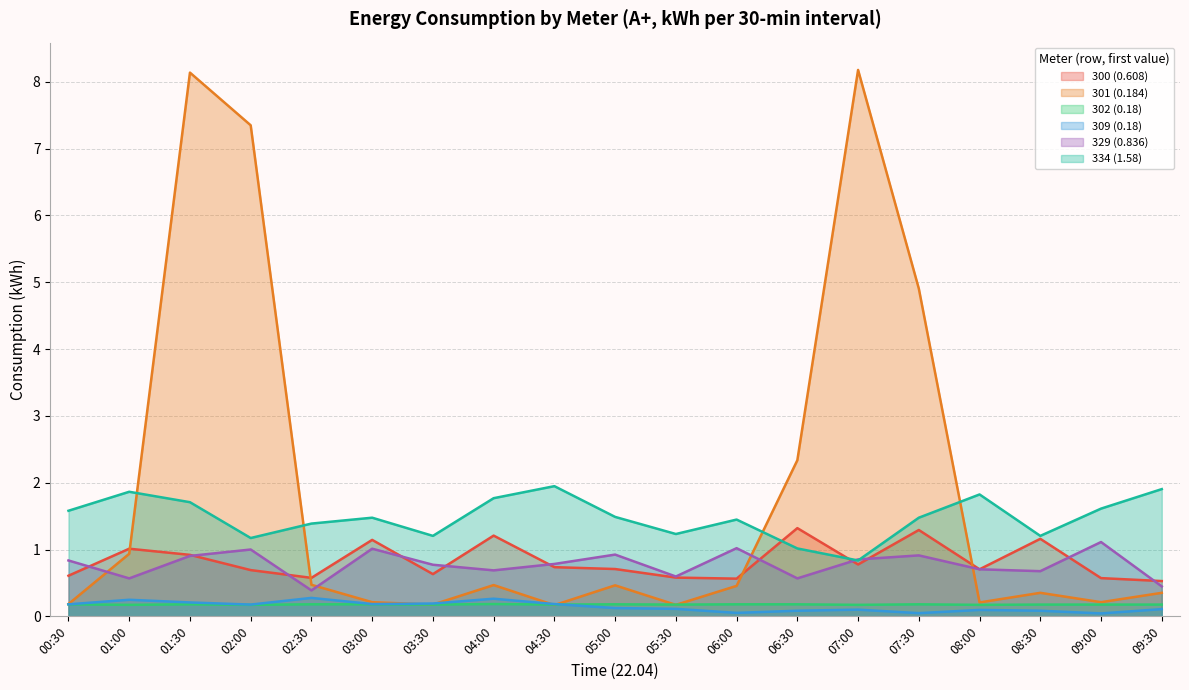

Which series has the largest range (max minus min)?

301 (0.184)